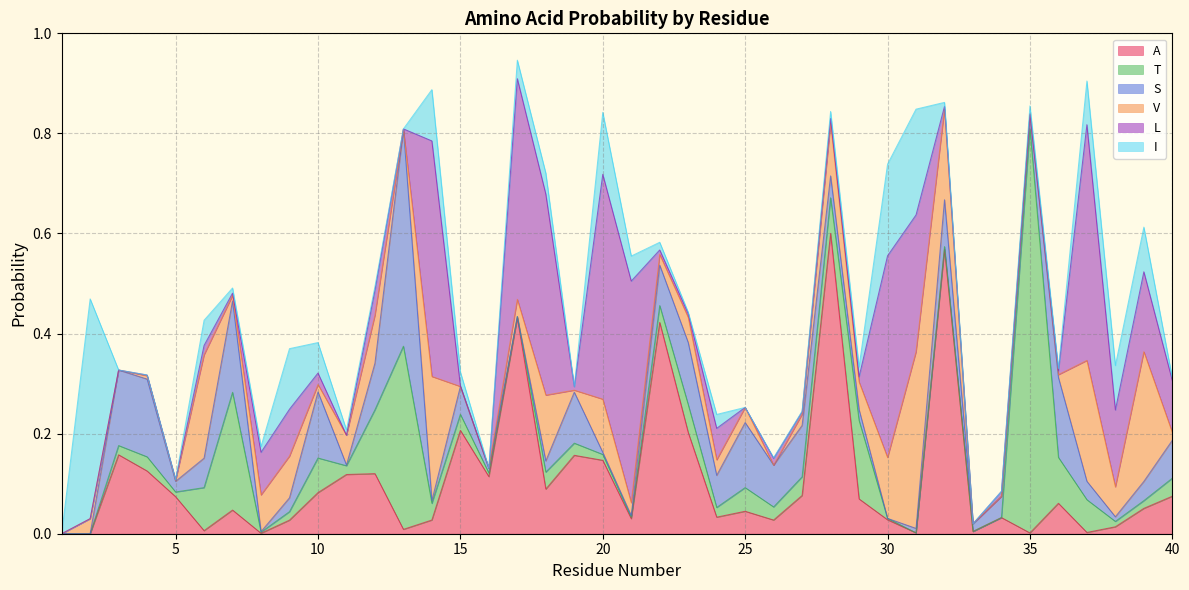

How many series are shown in this chart?

6